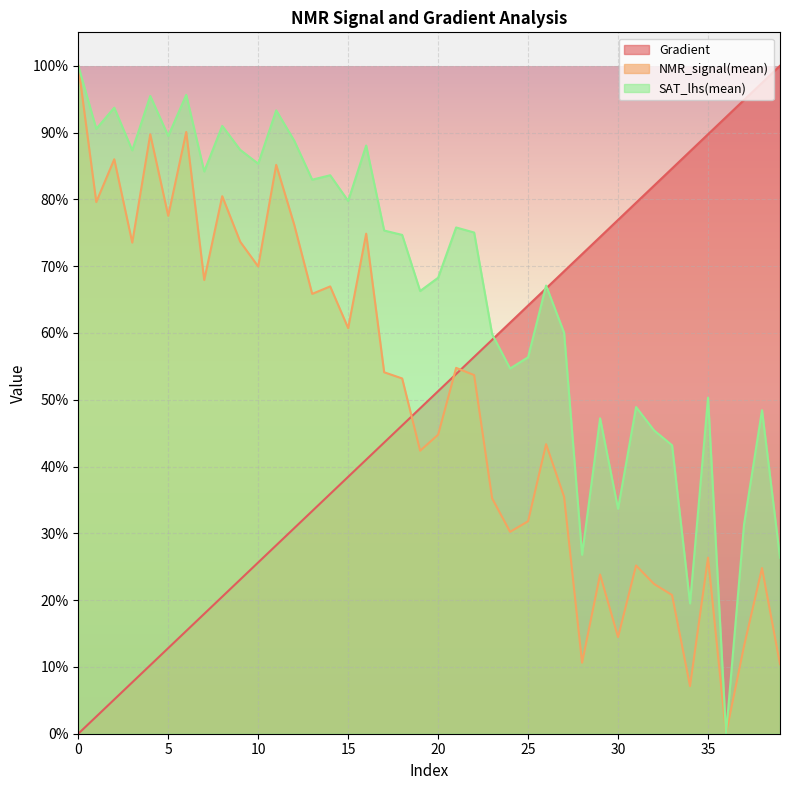

What is the value of the Gradient point at the 36th from the left?

0.9